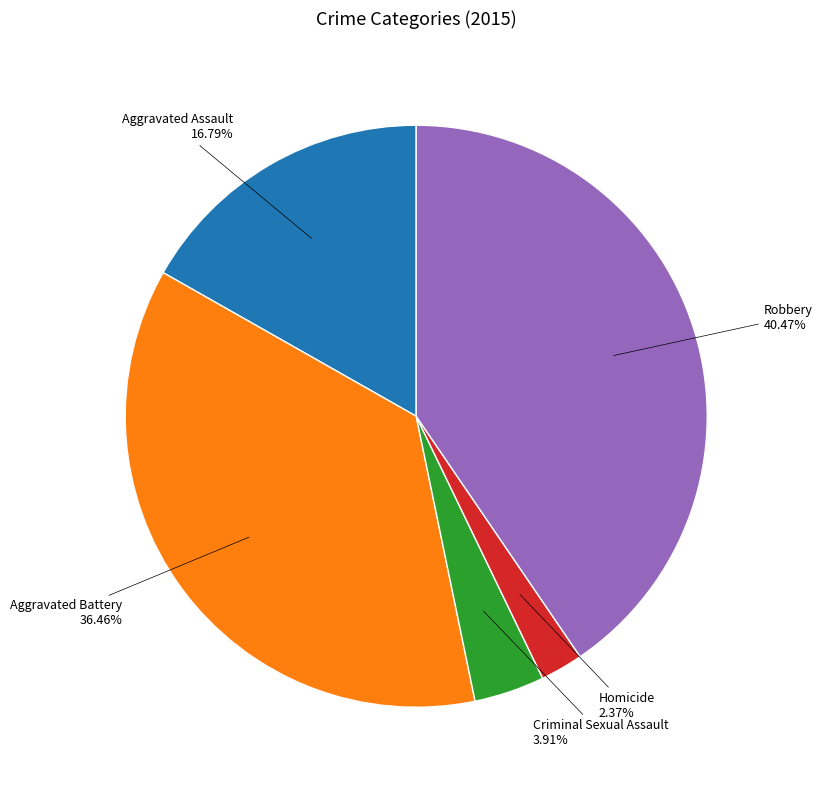

Does any single category account for the majority?

No